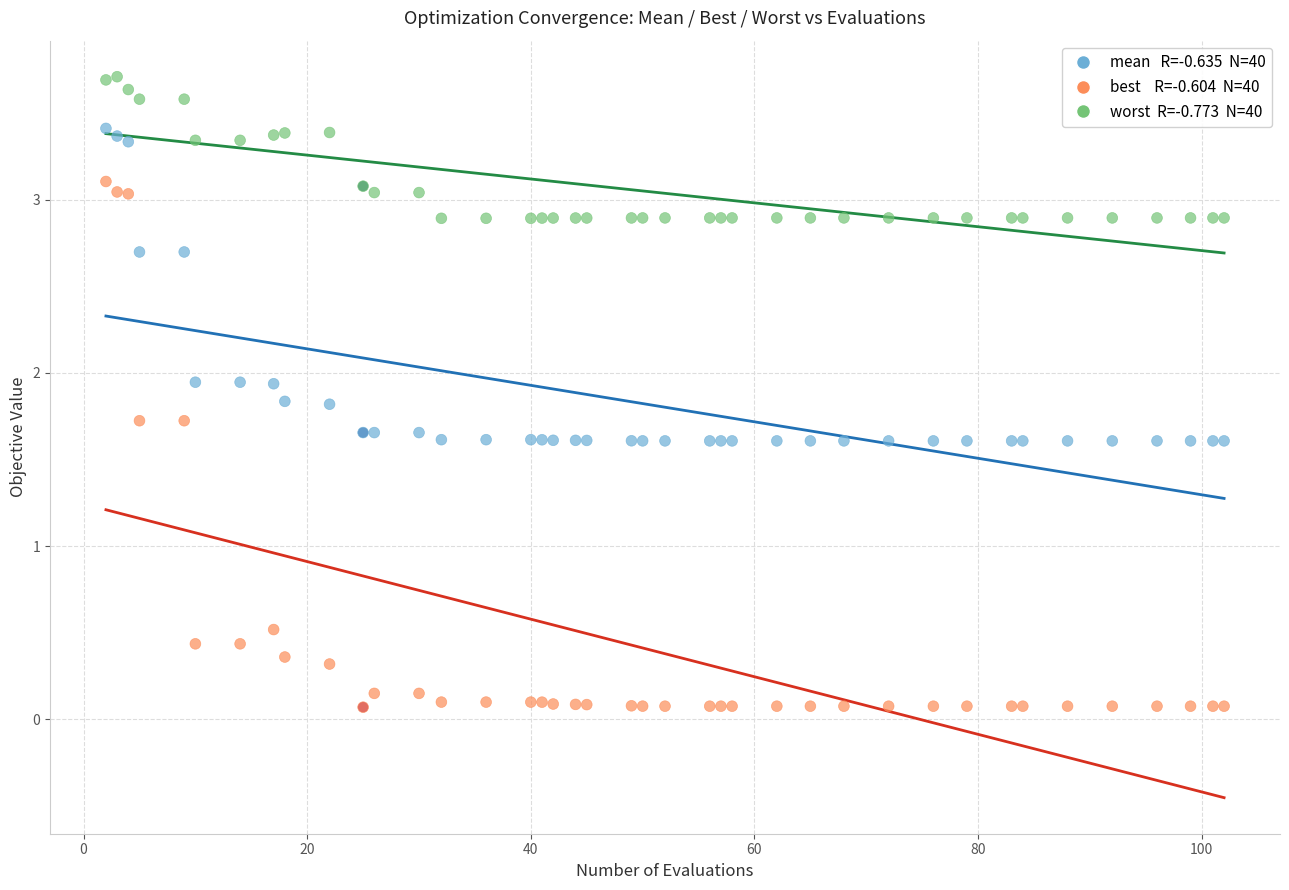

Across all series, what Y value is closest to 1?

0.5